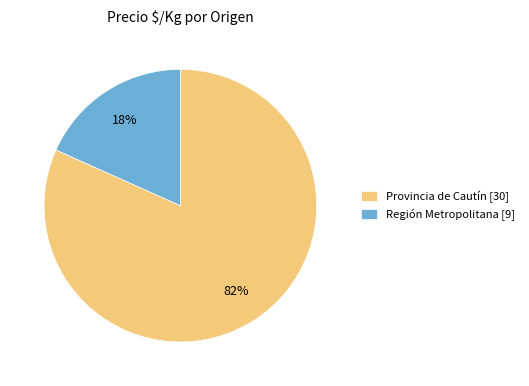

Does any single category account for the majority?

Yes